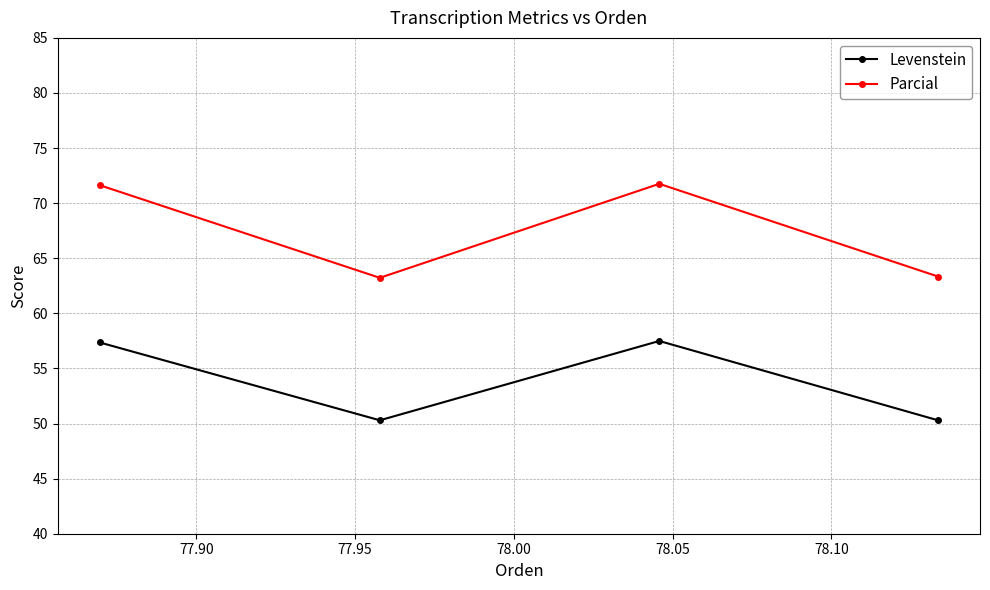

In Parcial, how many points are lower than both neighbors (excluding endpoints)?

1